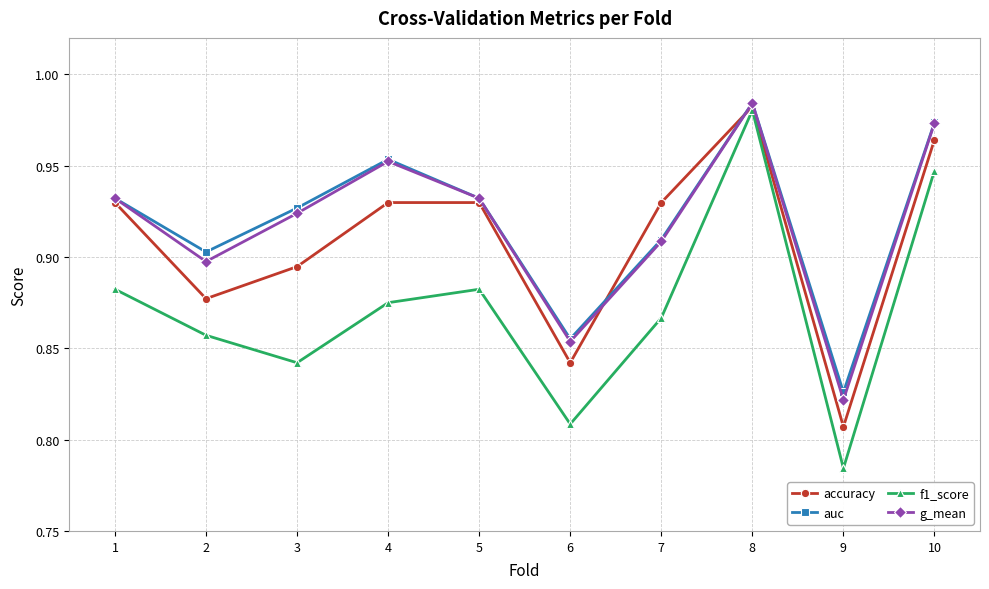

What is the difference between the second highest and second lowest values in the f1_score series?

0.1